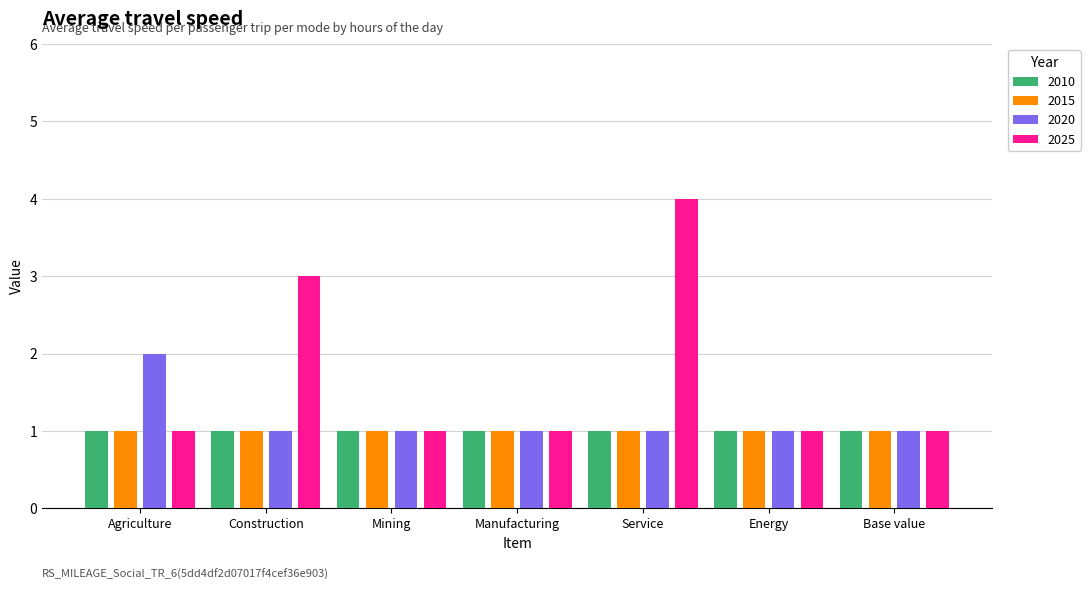

What is the approximate value of 2025 at Service?

4